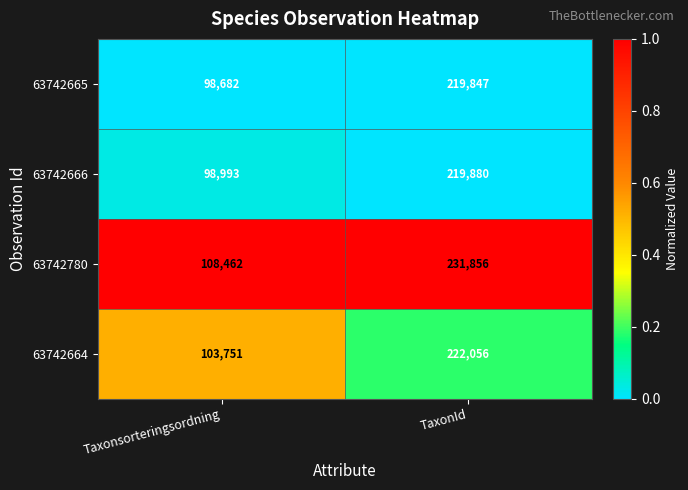

Which series changed the most between Taxonsorteringsordning and TaxonId?

63742780